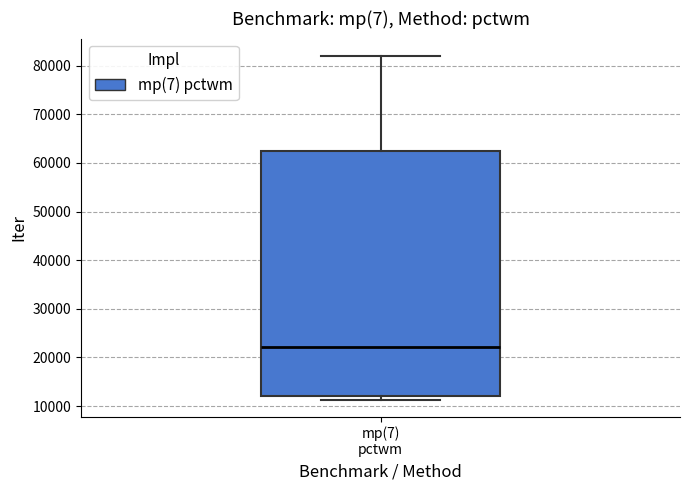

Read this box plot against the y-axis: the position of the median line, the range covered by the box, and the ends of both whiskers. The values are not printed on the chart, so give them approximately, as read against the axis.

median 22000, box 12000 to 62000, whiskers 11000 to 82000